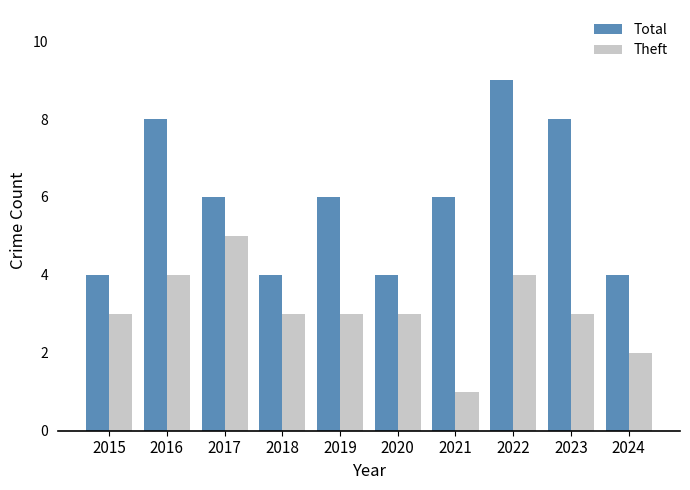

How many bars are there in each group?

2